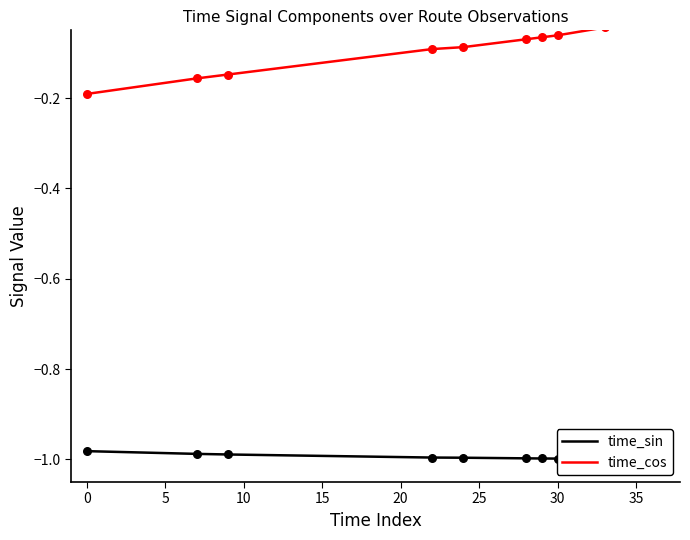

Which series has the largest total across all categories?

time_cos